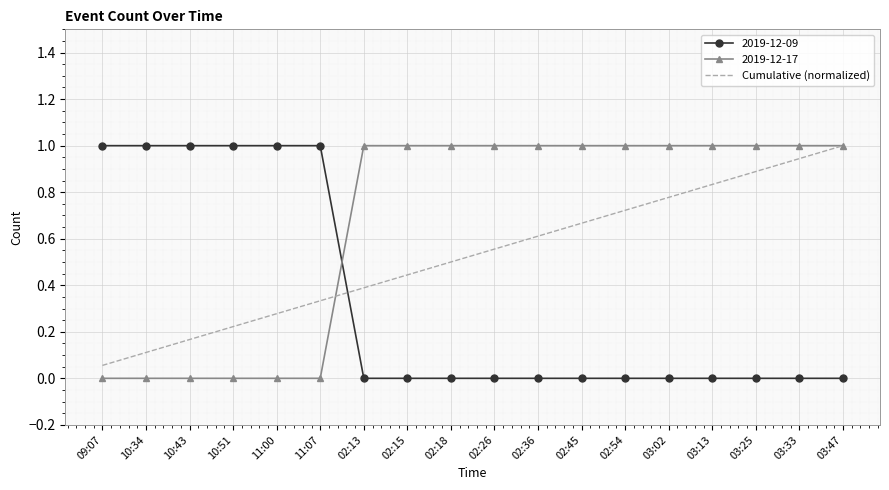

What is the spread (max minus min) of values at 03:47?

1.0